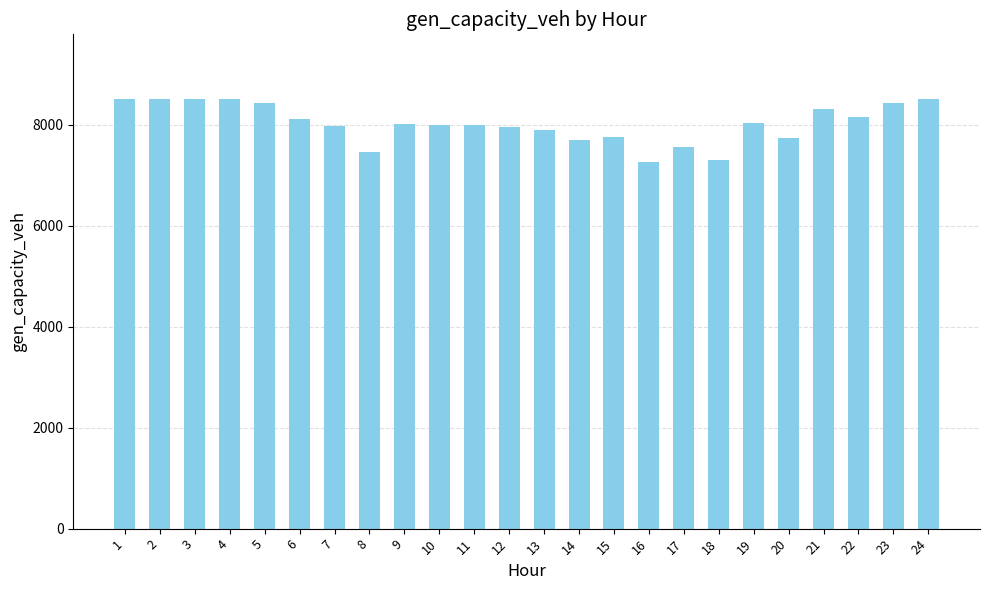

What is the change in value from 15 to 16?

-502.6